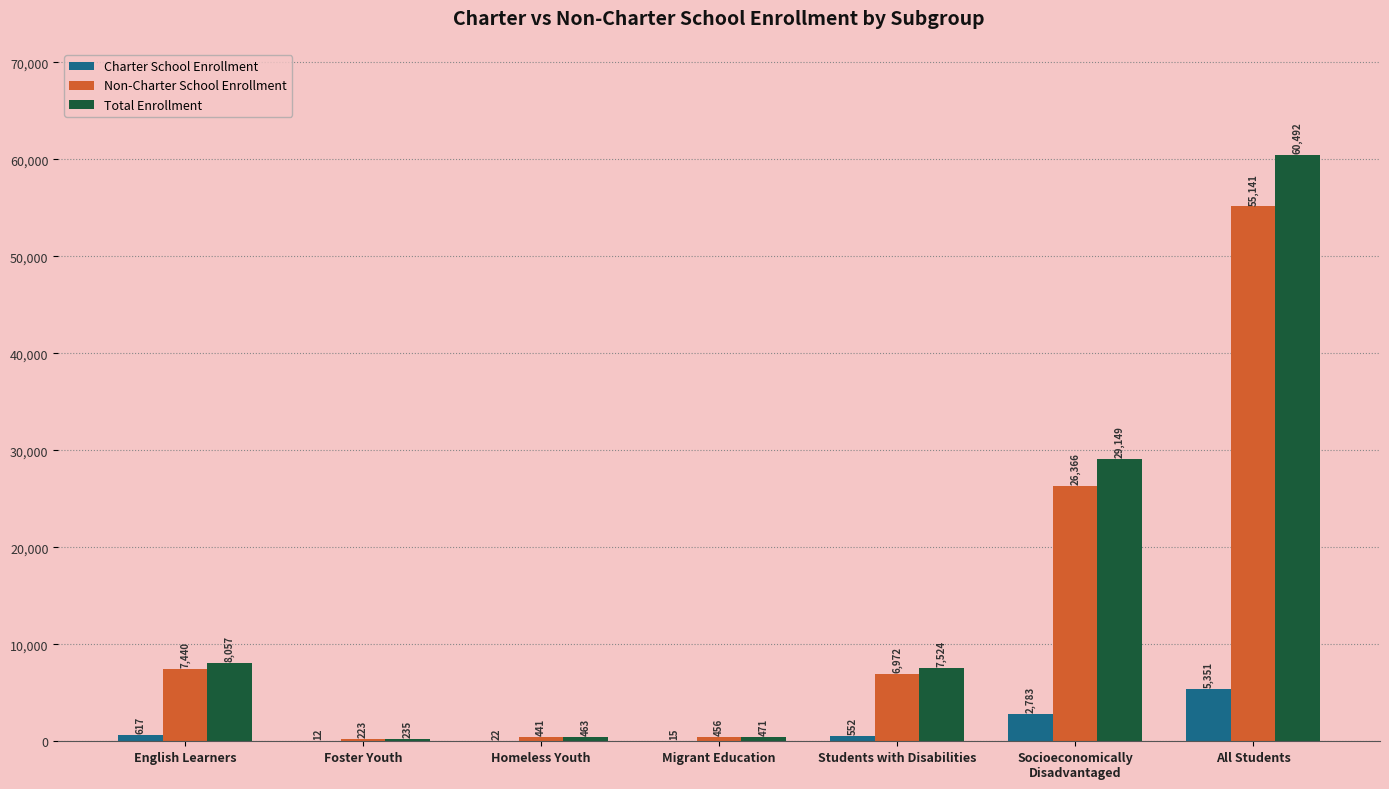

Which series changed the most between Students with Disabilities and All Students?

Total Enrollment